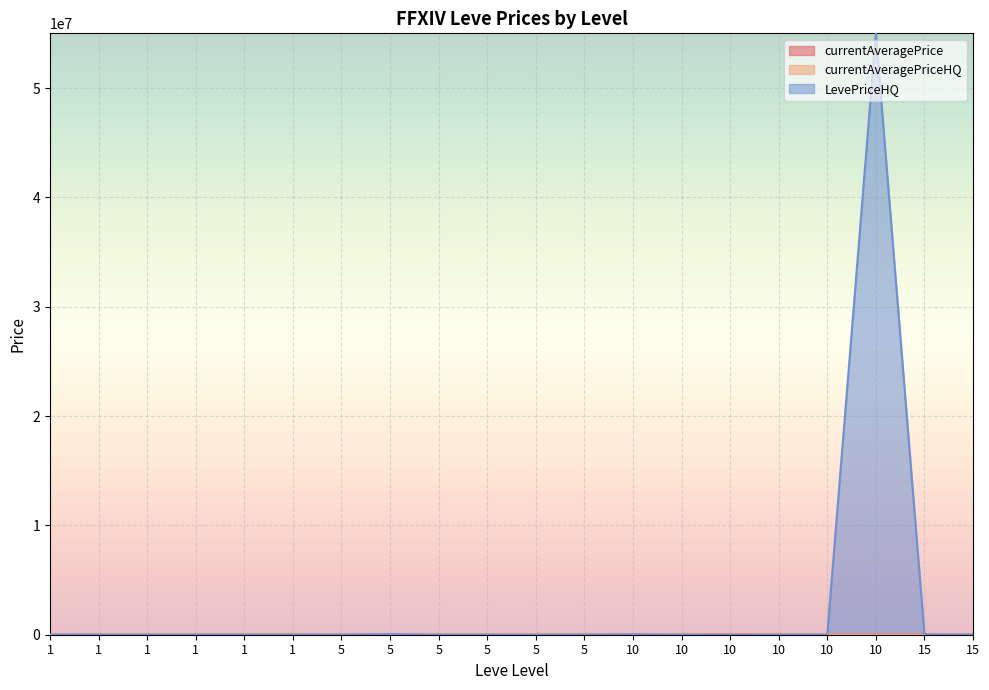

The value of currentAveragePrice at 5 is 4648. True or false?

False